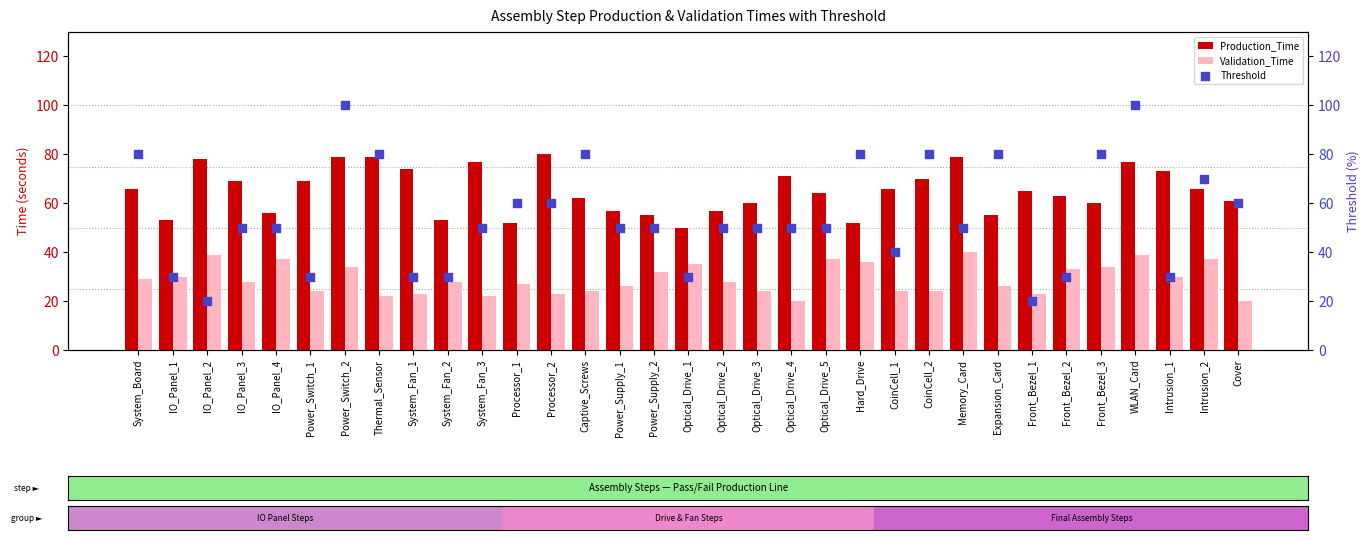

Which series has the largest Y range (max minus min)?

Threshold